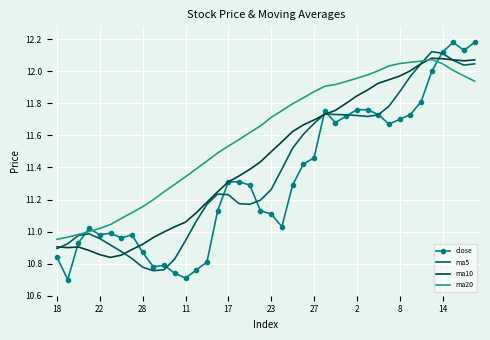

What is the difference between the maximum and minimum values in the ma20 series?

1.1